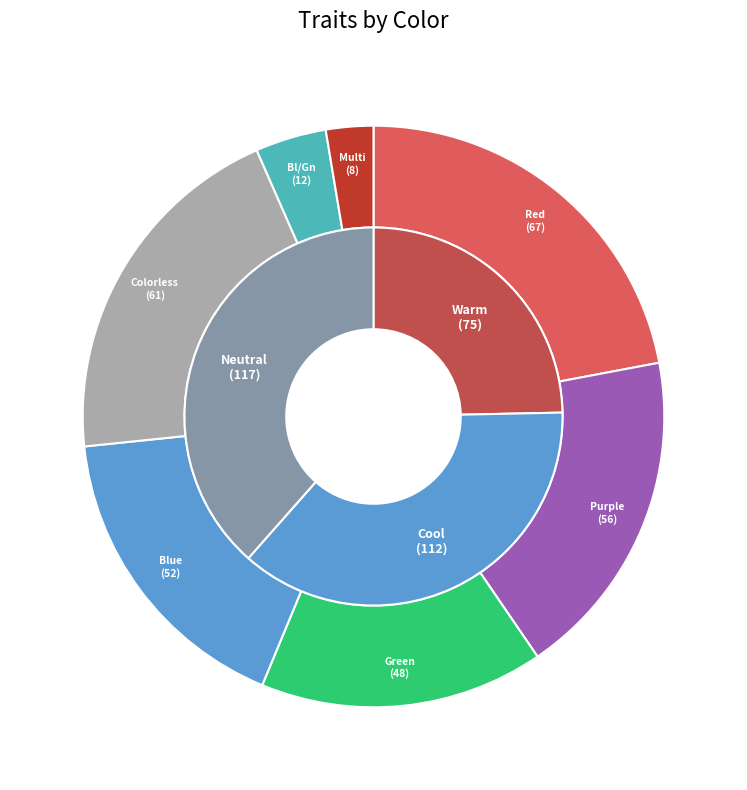

Is it true that Blue is 31% of the pie?

False